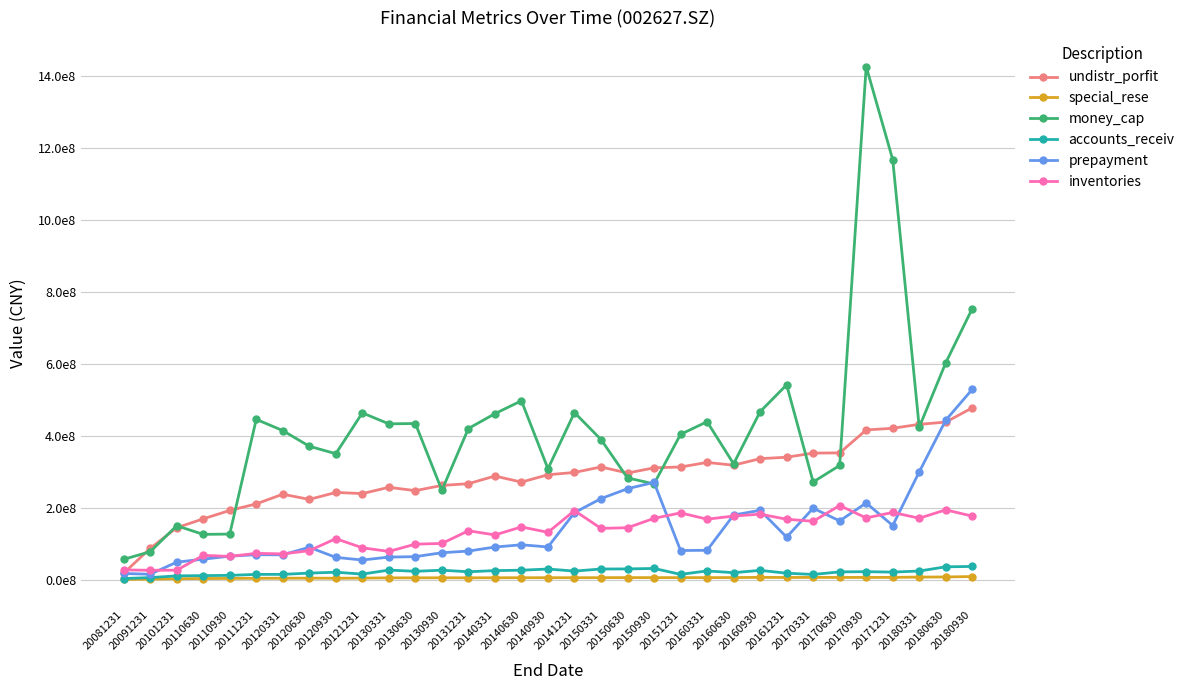

What is the value of the special_rese point at the 7th from the left?

5165963.3